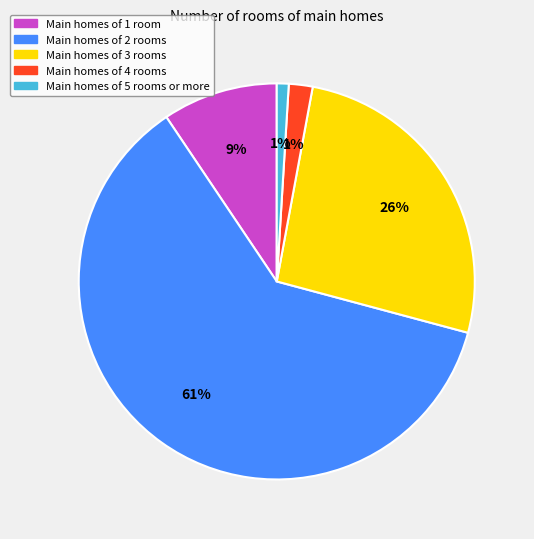

Approximately how many times larger is the value at 1 compared to 1?

0.5